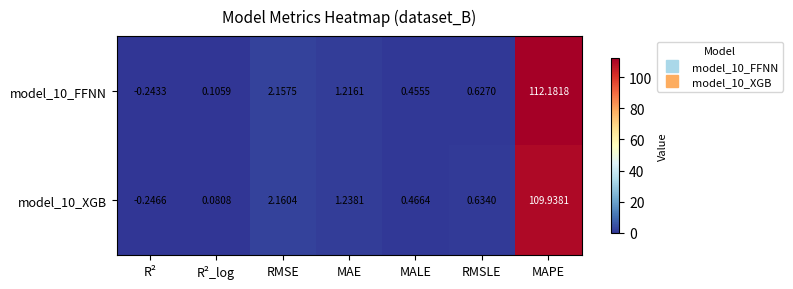

At which label does model_10_FFNN first exceed 0?

R²_log